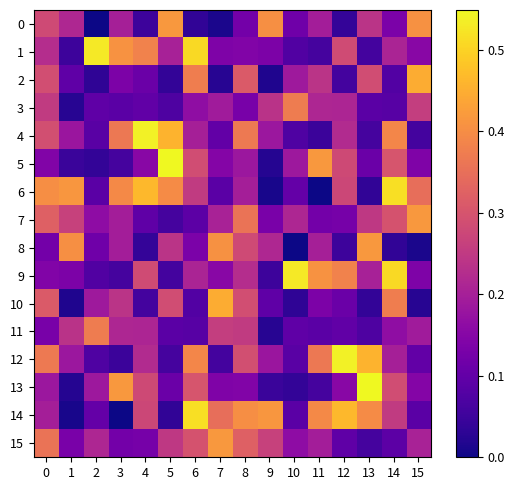

What is the total value across all series at 0?

4.0